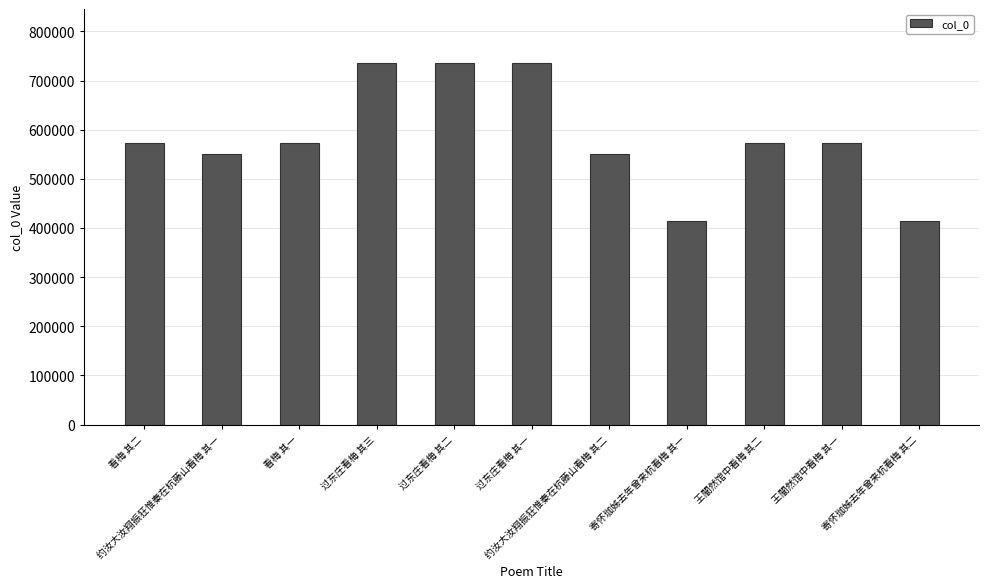

What is the label of the 8th bar from the right?

过东庄看梅 其三